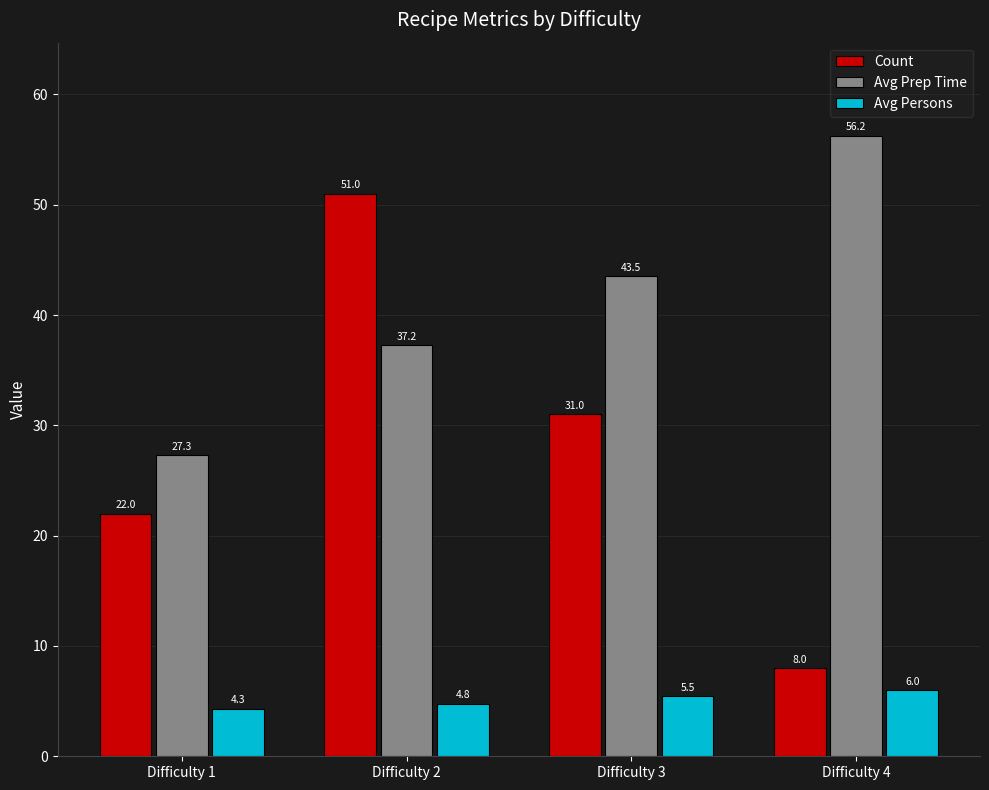

At which label does Avg Persons first exceed 5?

Difficulty 3